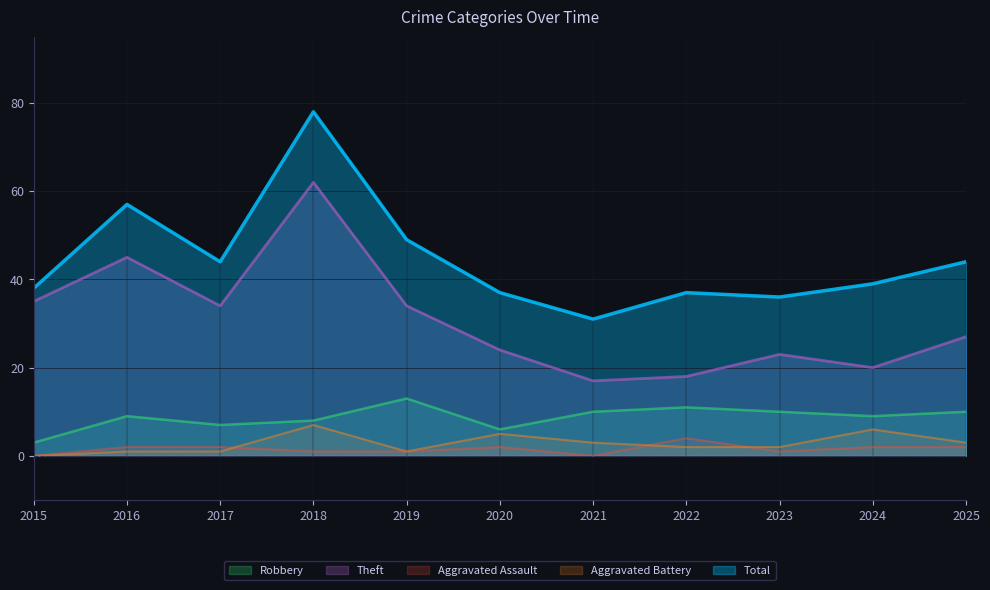

What are all the series names shown in the legend?

Robbery, Theft, Aggravated Assault, Aggravated Battery, Total